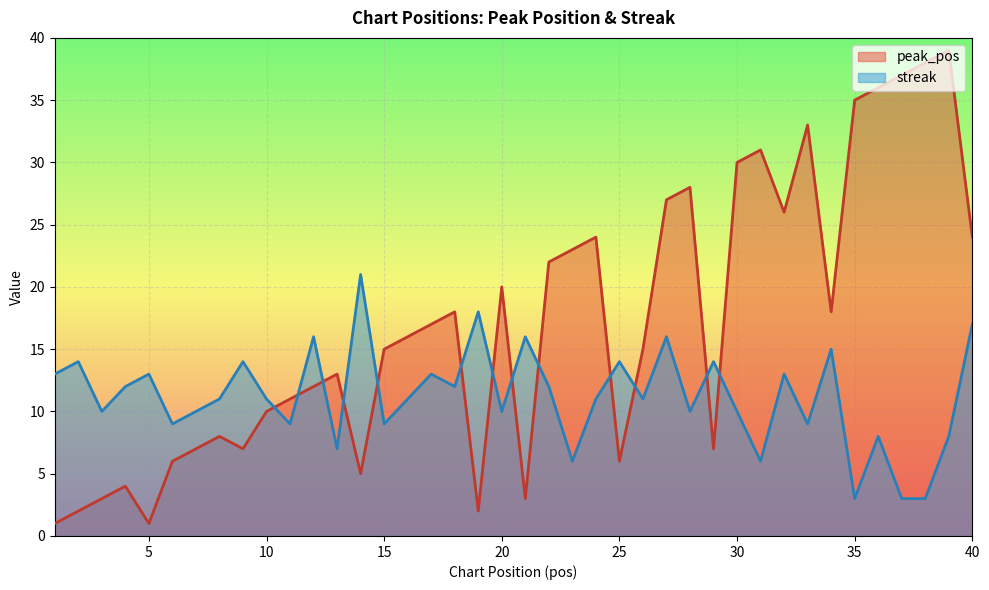

Where is peak_pos nearest to the value 20?

20